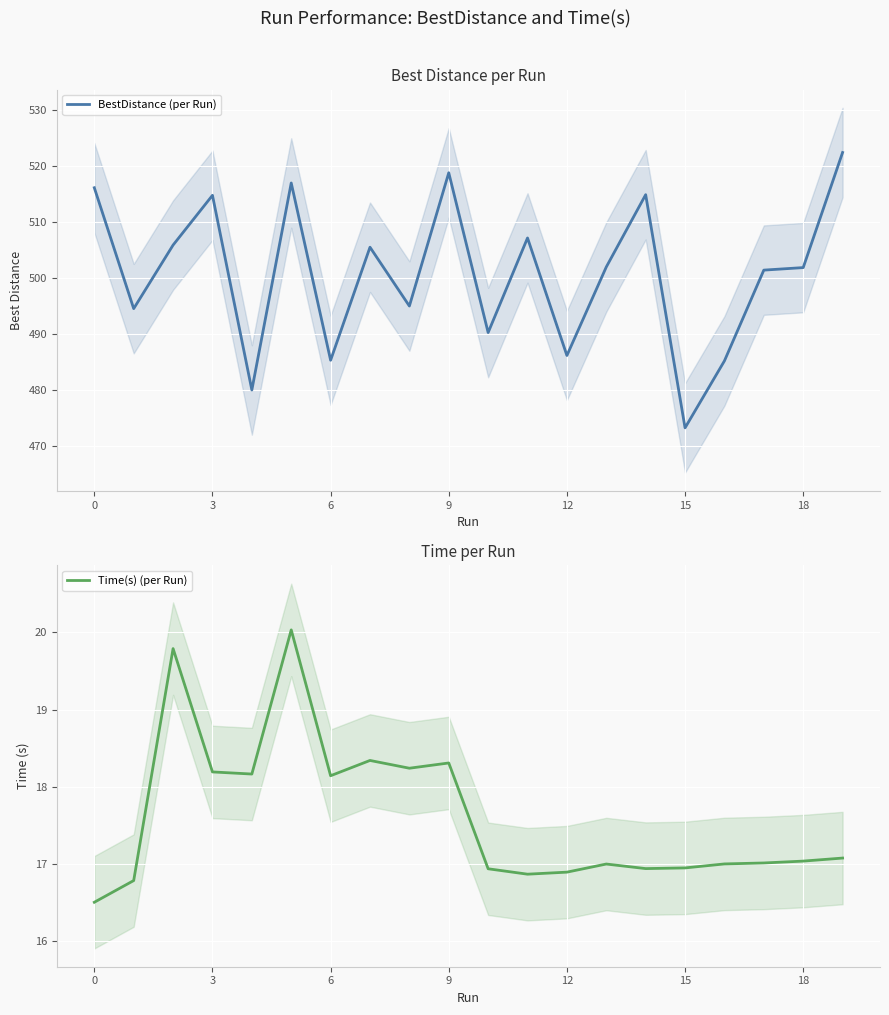

What is the maximum value shown in the chart?

522.4